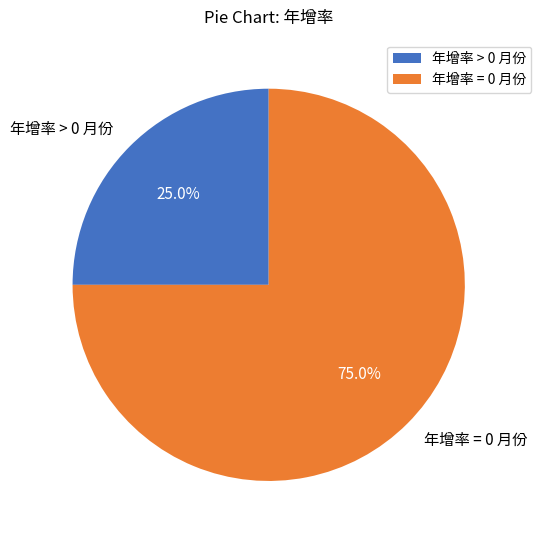

What is the total percentage of 年增率 = 0 月份 and 年增率 > 0 月份?

100.0%